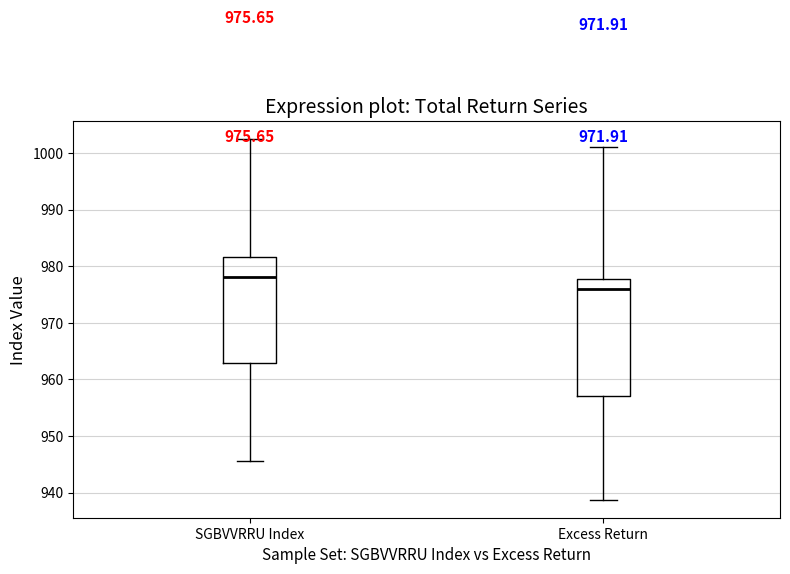

Which box is the tallest, from its lower edge to its upper edge?

Excess Return